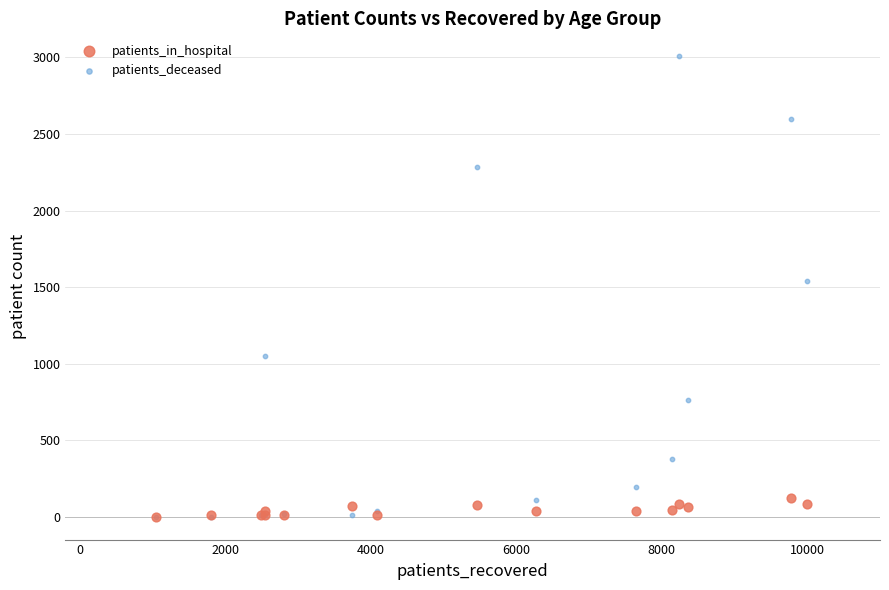

What are all the series names shown in the legend?

patients_in_hospital, patients_deceased